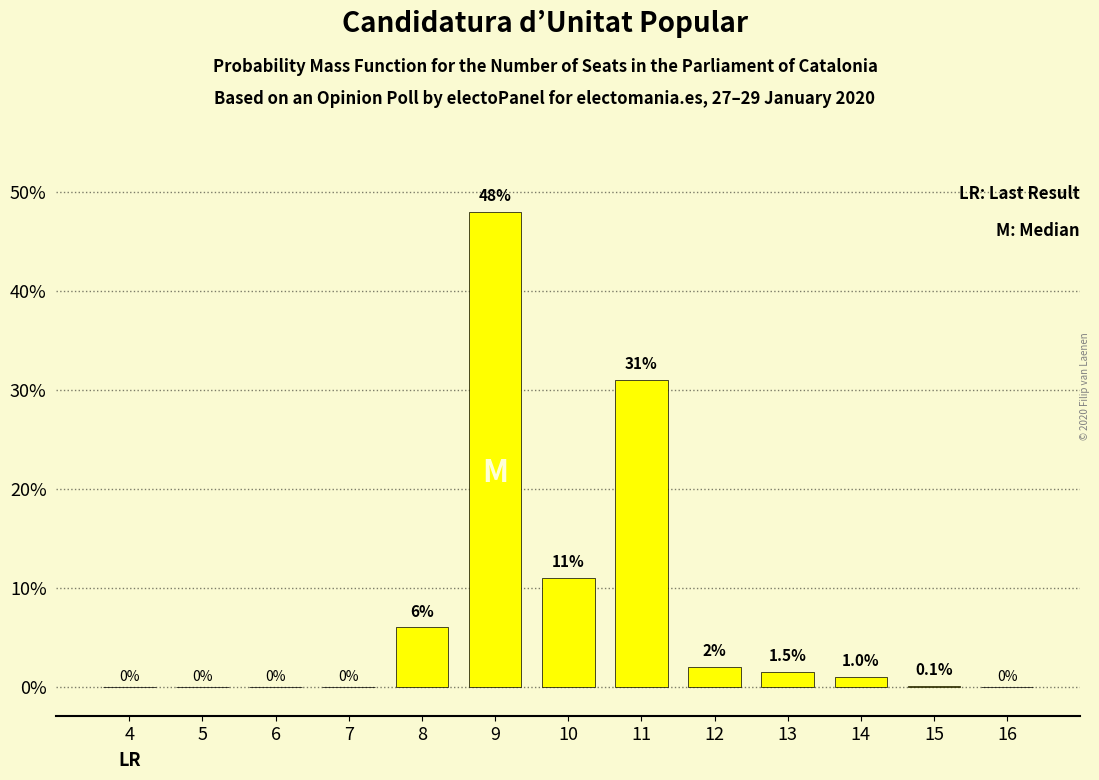

Reading right to left, extract all data points from this chart.

16=0.0	15=0.1	14=1.0	13=1.5	12=2.0	11=31.0	10=11.0	9=48.0	8=6.0	7=0.0	6=0.0	5=0.0	4=0.0